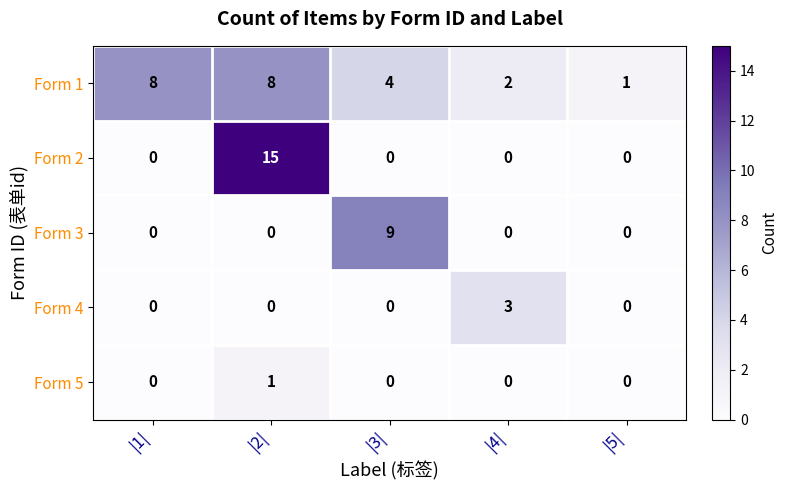

List the series in order of their peak value, highest first.

Form 2, Form 3, Form 1, Form 4, Form 5